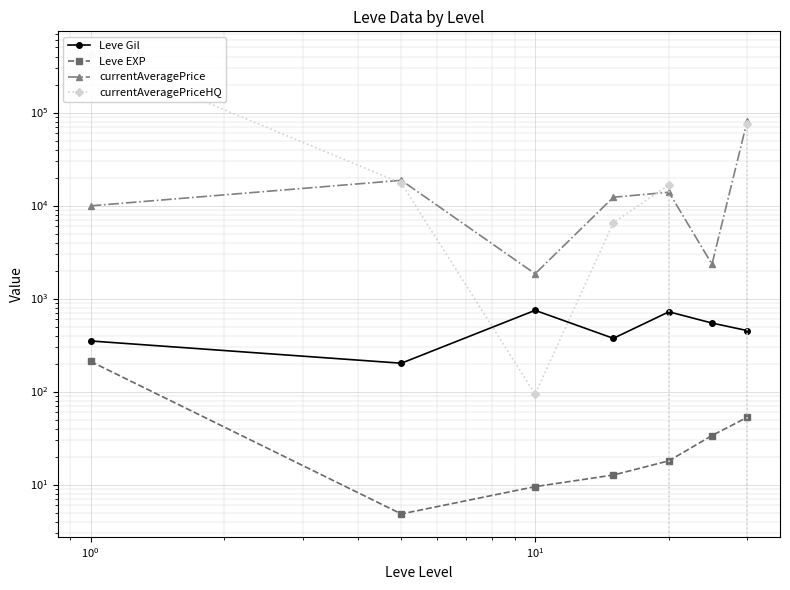

Which series has the largest total across all categories?

currentAveragePriceHQ